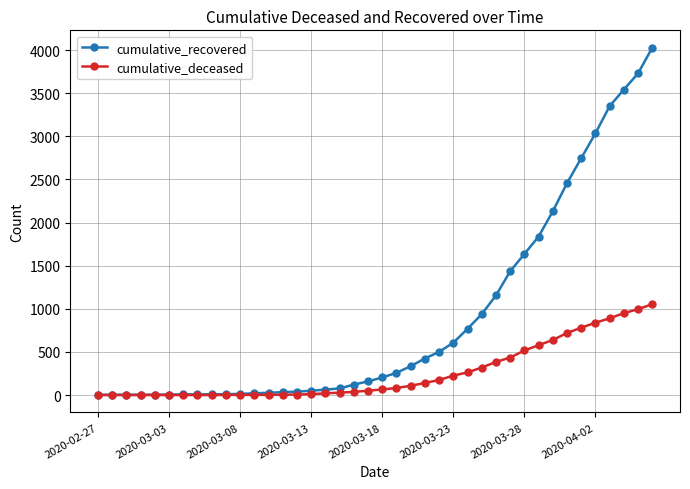

What is the maximum value shown in the chart?

4028